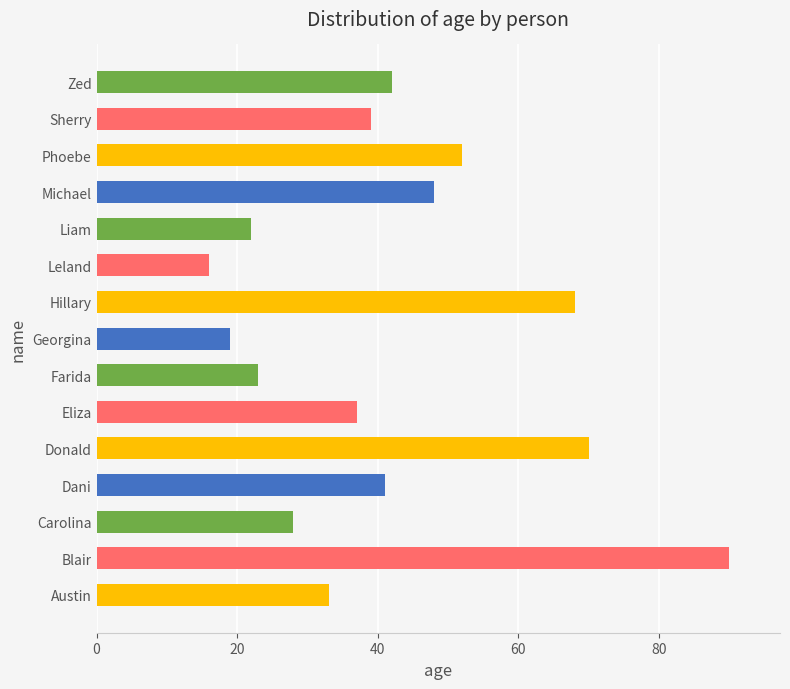

Which label corresponds to the largest value in the chart?

Blair